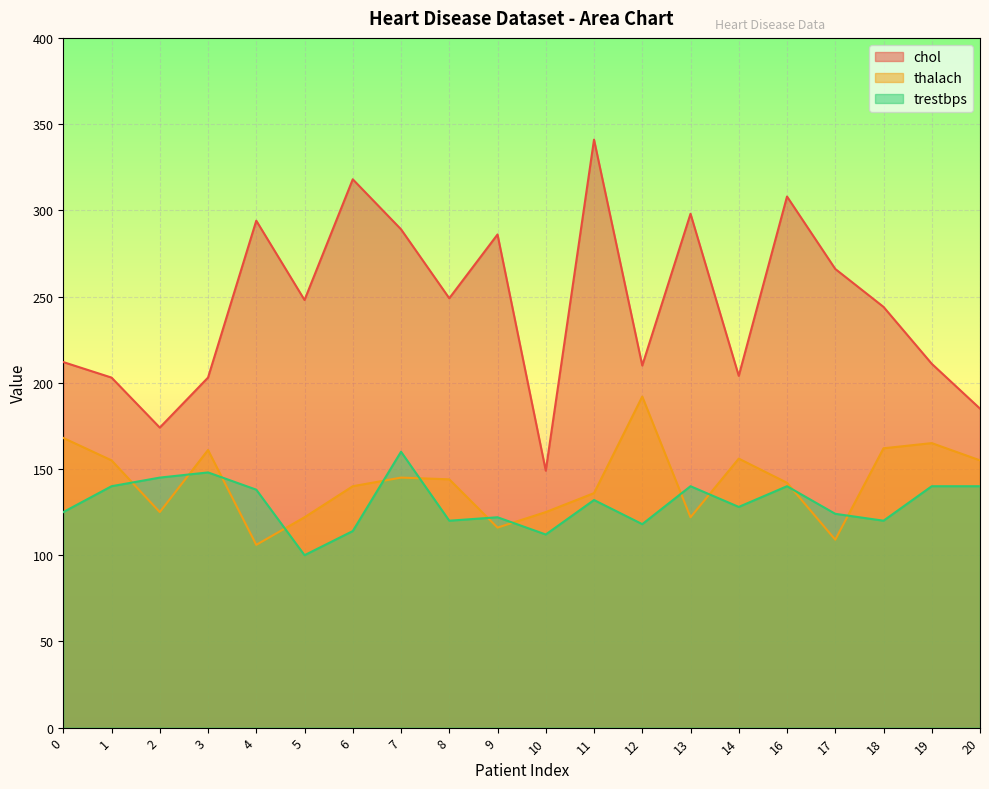

Which has a higher value, 10 or 5?

5